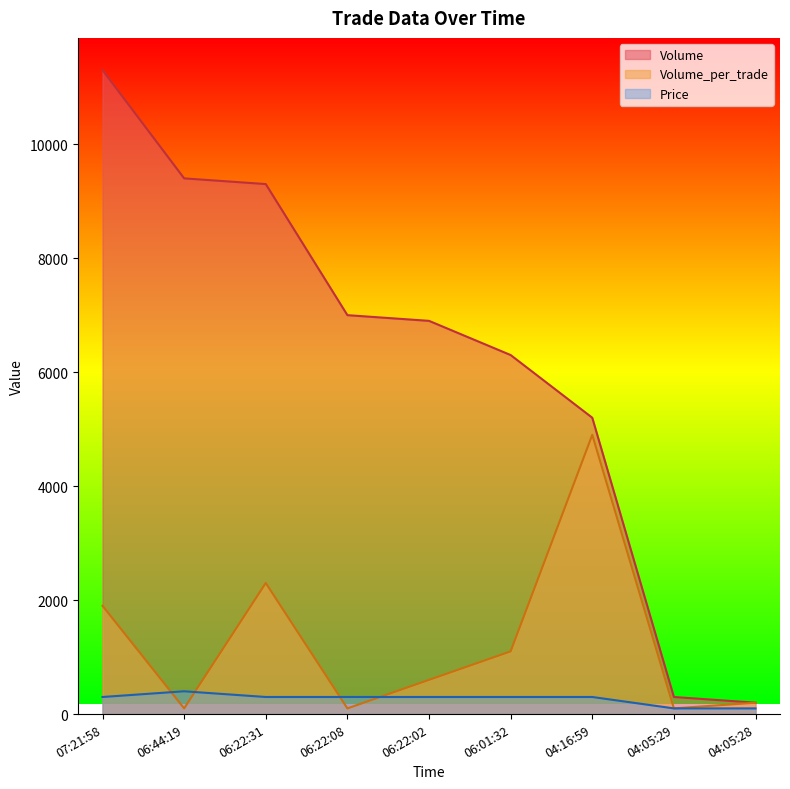

How many interior local peaks does the Price series have?

1